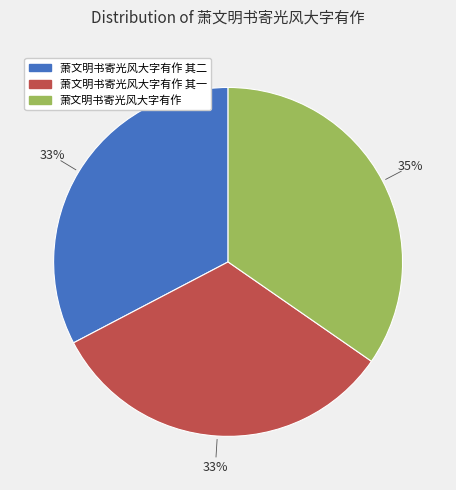

What percentage is the 萧文明书寄光风大字有作 slice, to the nearest percent?

35%